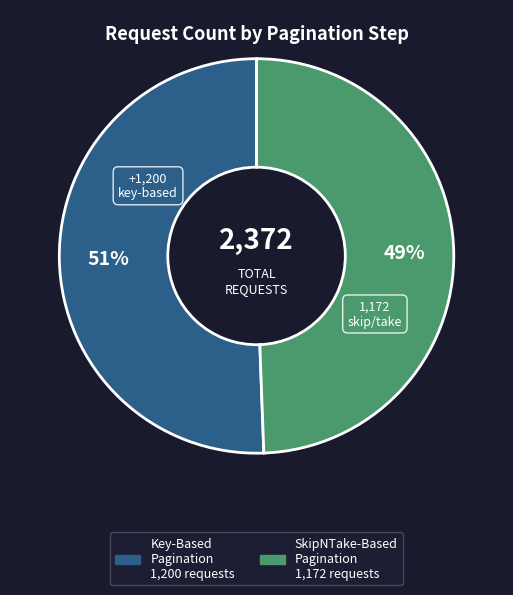

To the nearest percent, what is the average slice percentage?

50%